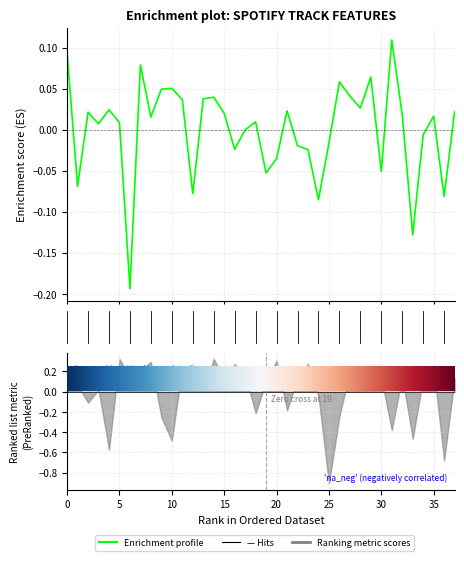

True or false: the data has more than 0 interior local peaks.

True